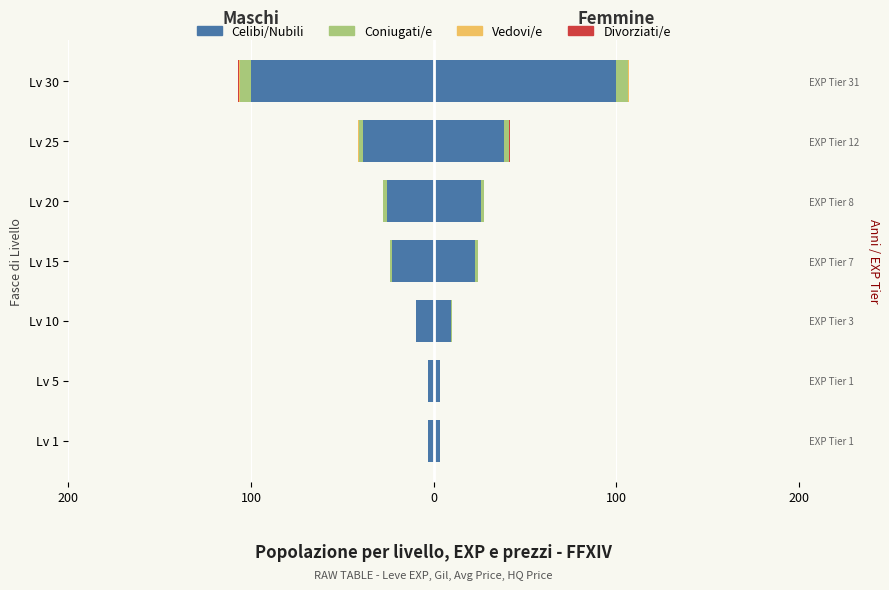

Is it true that Divorziati/e equals -0.1 at Lv 5?

True